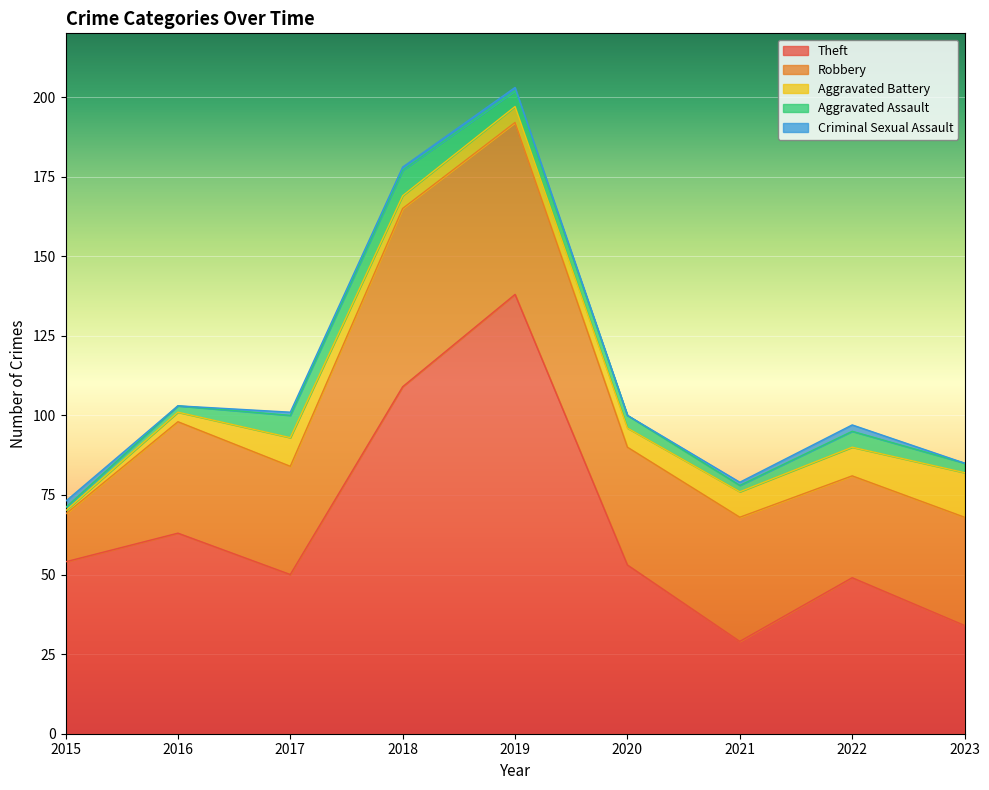

The value of Criminal Sexual Assault at 2022 is 1. True or false?

False